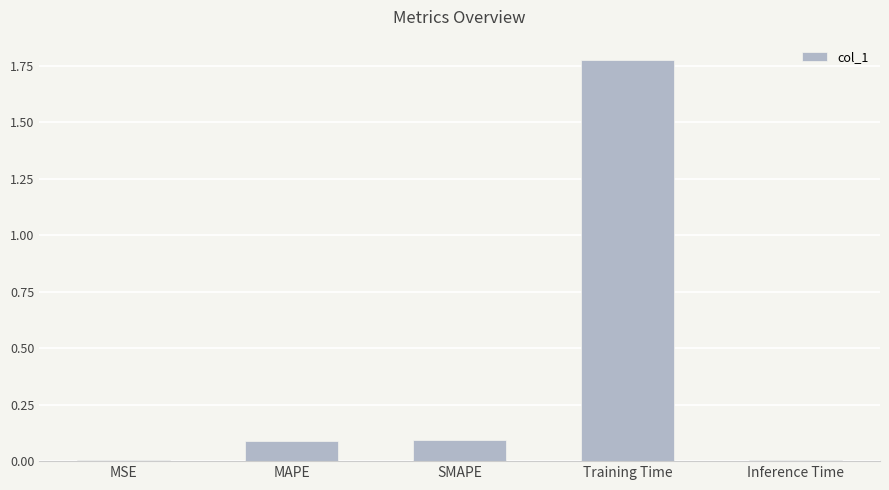

Is it true that the value at SMAPE is 0.1?

True